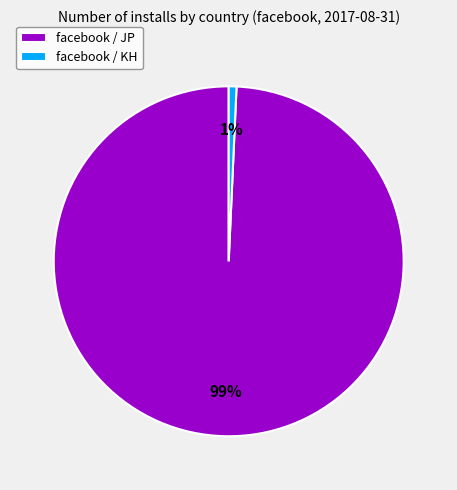

The facebook / KH slice represents 1% of the pie. True or false?

True